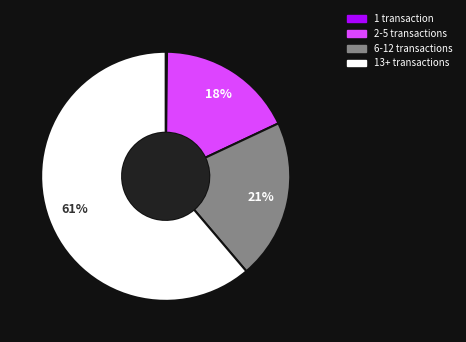

Is there any slice that represents more than half of the pie?

Yes